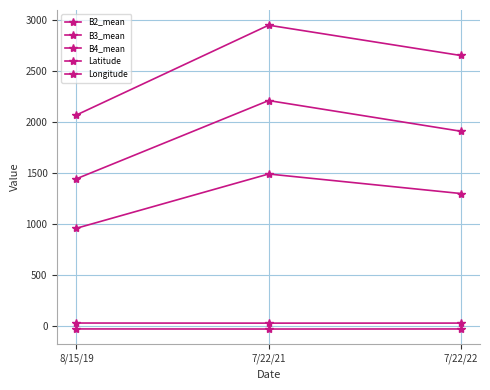

Rank the series by their maximum value, from lowest to highest.

Latitude, Longitude, B2_mean, B3_mean, B4_mean